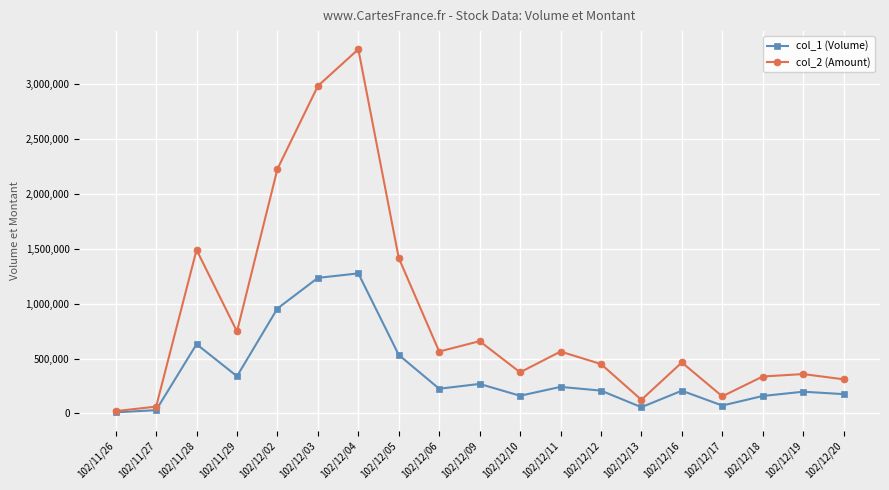

At which label does col_1 (Volume) reach its peak?

102/12/04